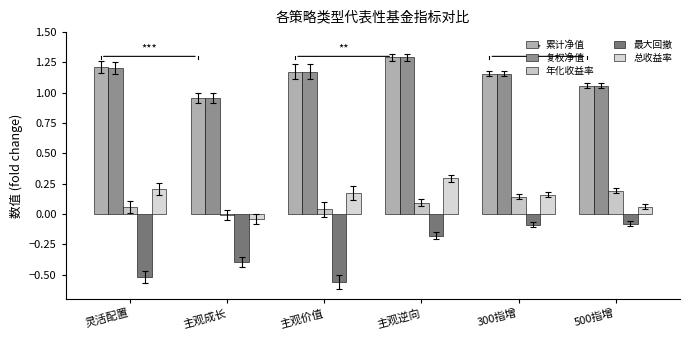

What is the sum of all 累计净值 values?

6.9